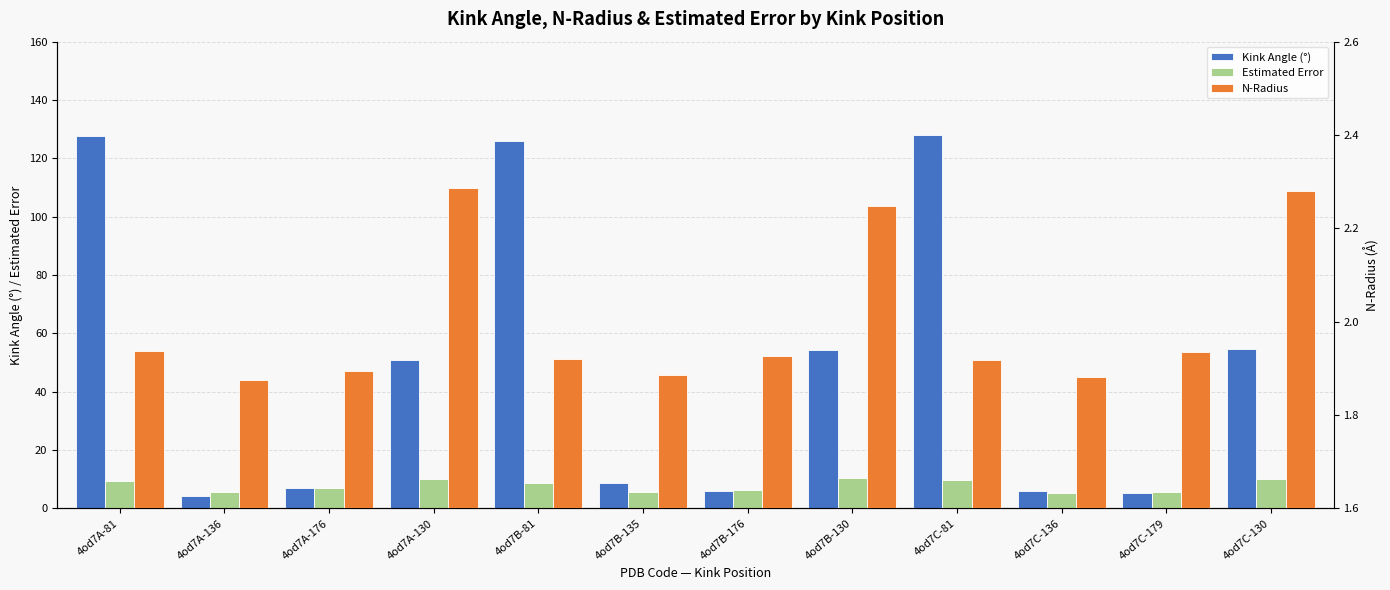

What is the label of the 6th bar from the right?

4od7B-176